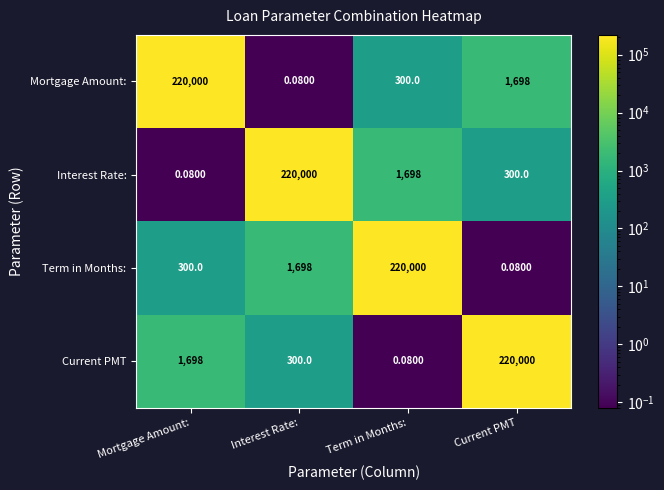

Rank the series at Mortgage Amount: from lowest to highest value.

Interest Rate:, Term in Months:, Current PMT, Mortgage Amount: